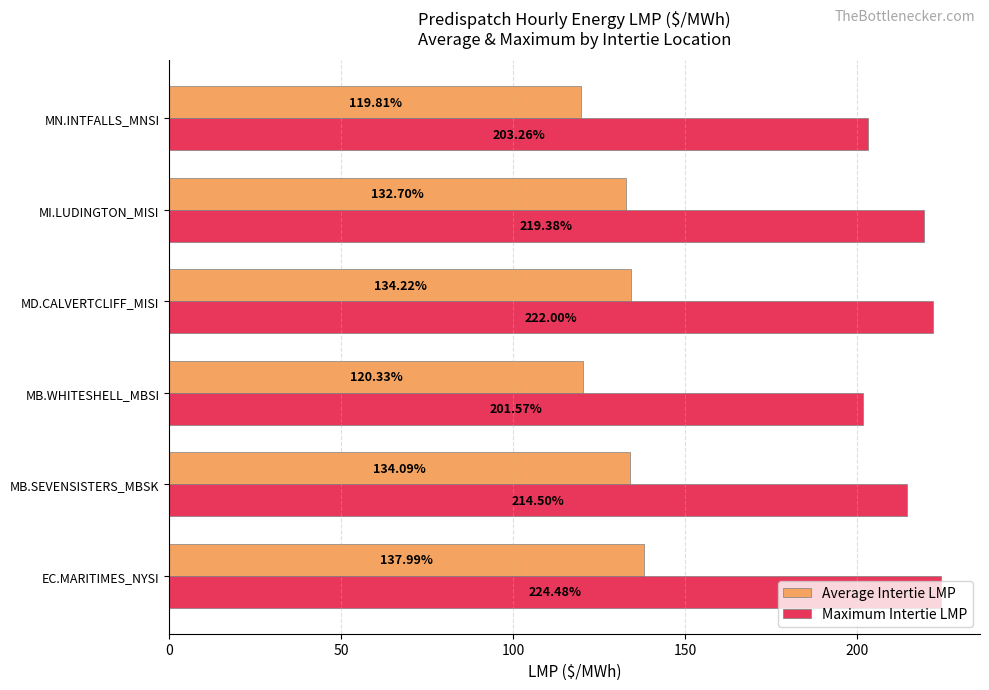

What is the average value of the Maximum Intertie LMP series?

214.2